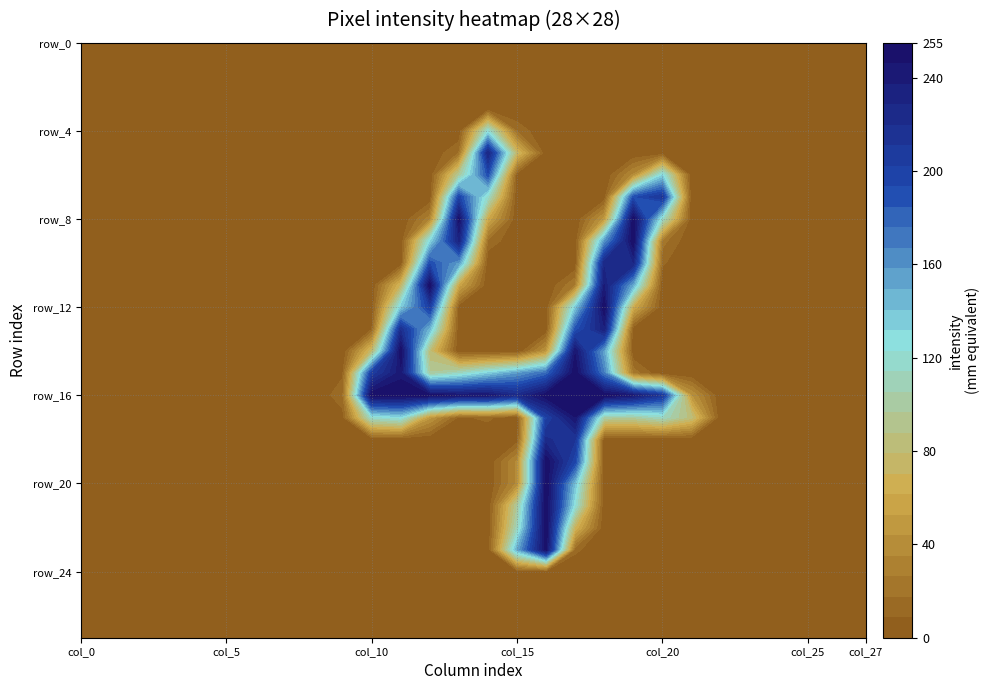

At which category is the sum across all series the highest?

16